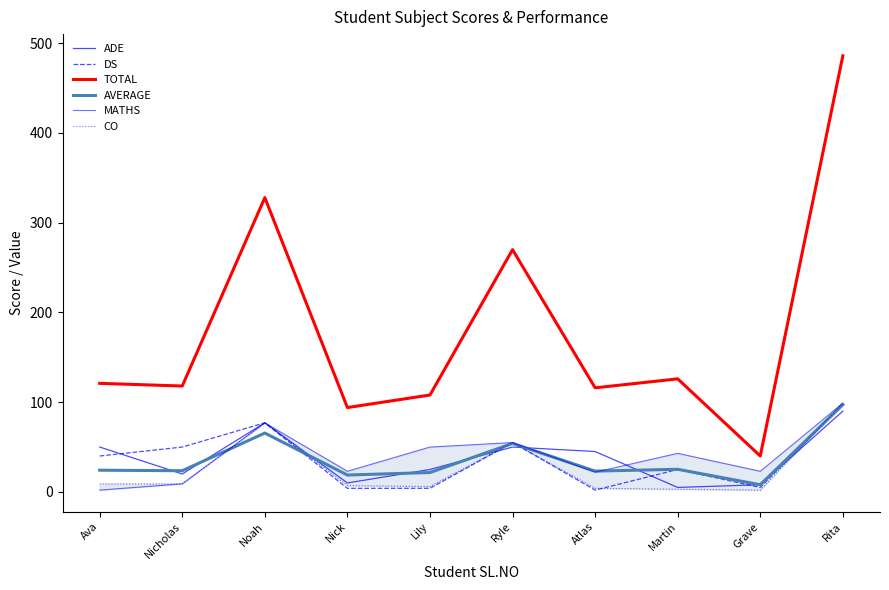

Rank the series at Atlas from lowest to highest value.

DS, CO, MATHS, AVERAGE, ADE, TOTAL